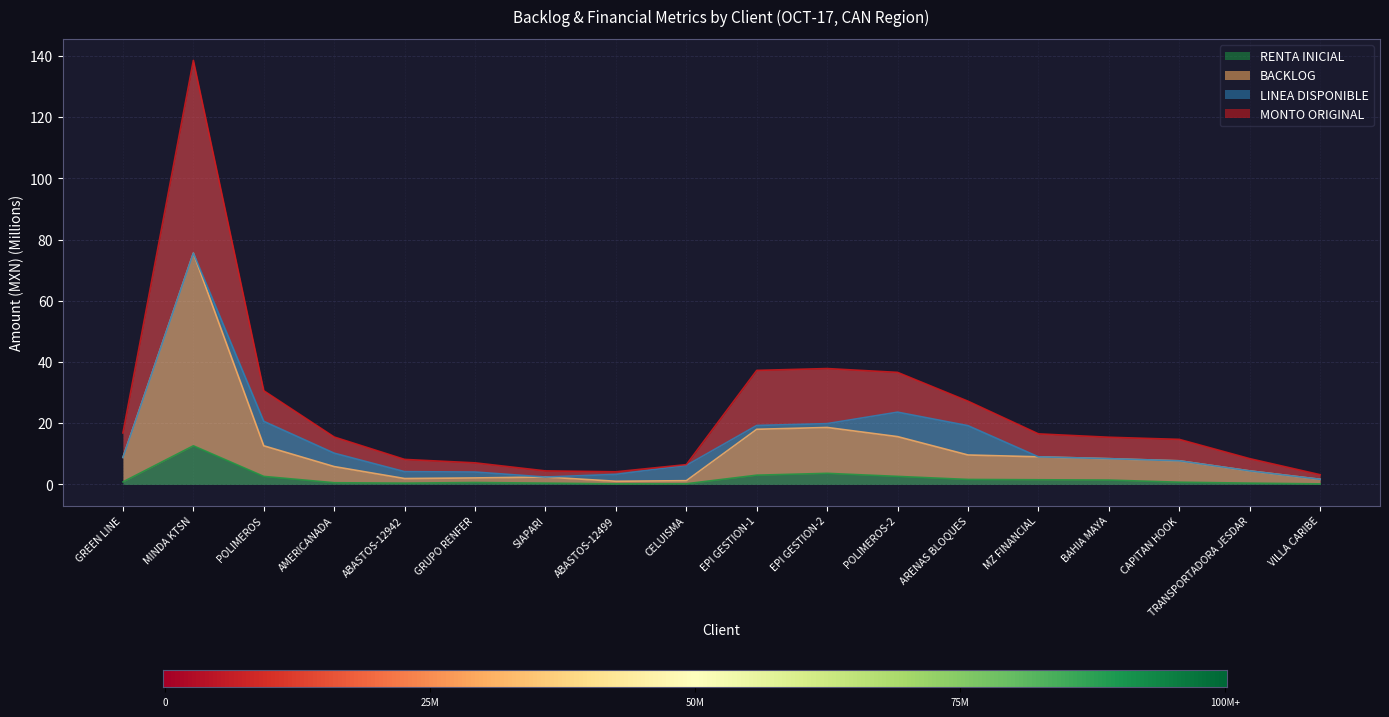

Read the RENTA INICIAL value at MINDA KTSN.

12.6